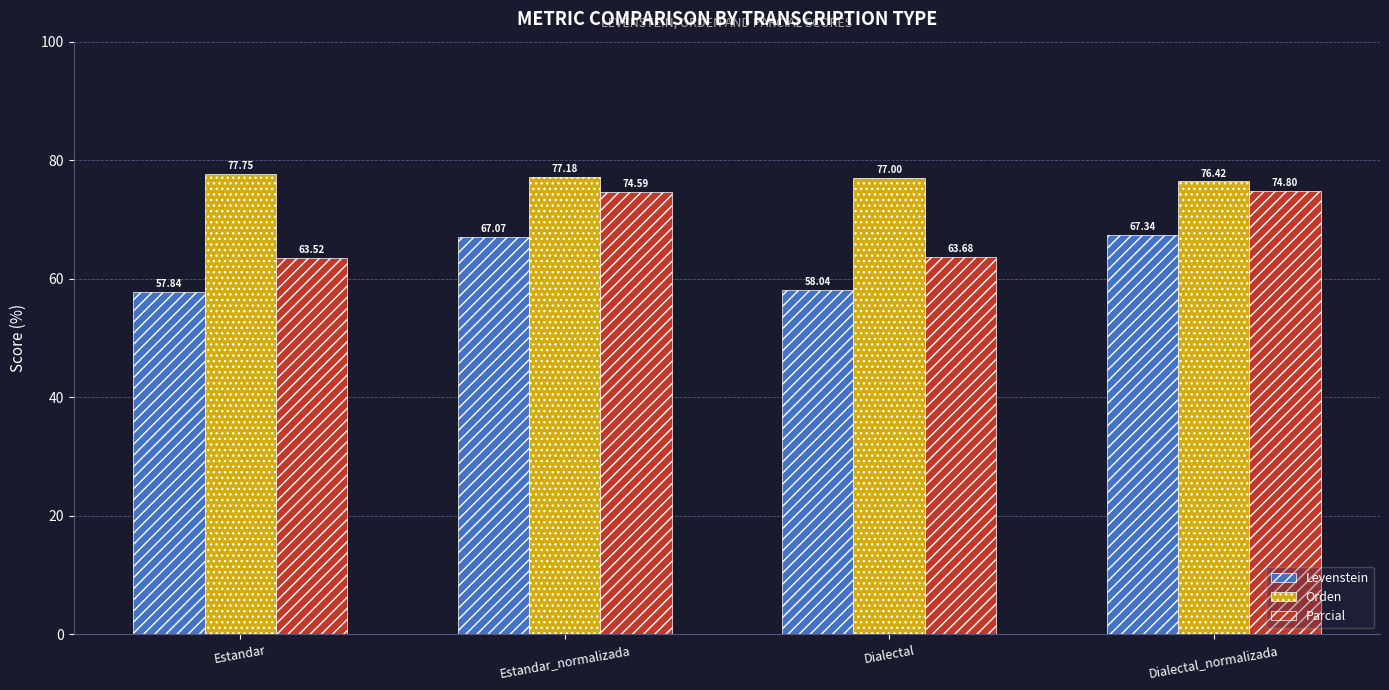

Reading left to right, transcribe all the data shown in this chart.

Levenstein: 57.8	67.1	58.0	67.3
Orden: 77.8	77.2	77.0	76.4
Parcial: 63.5	74.6	63.7	74.8